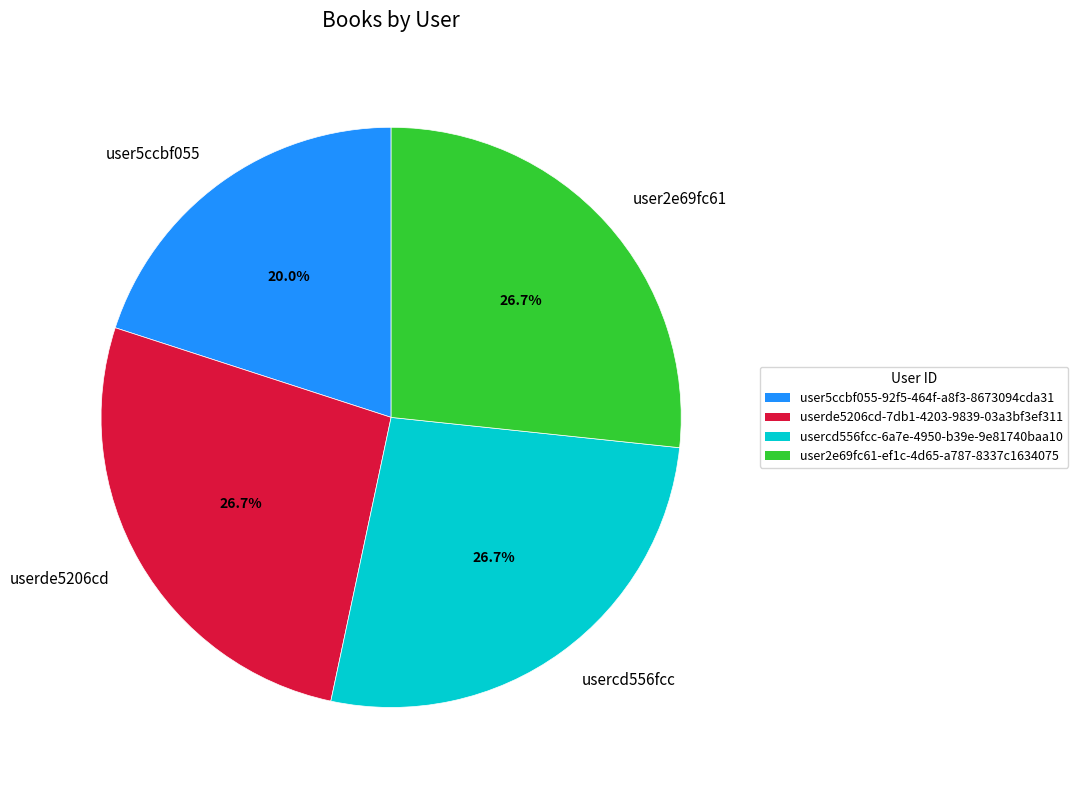

Is userde5206cd the majority of the pie?

No